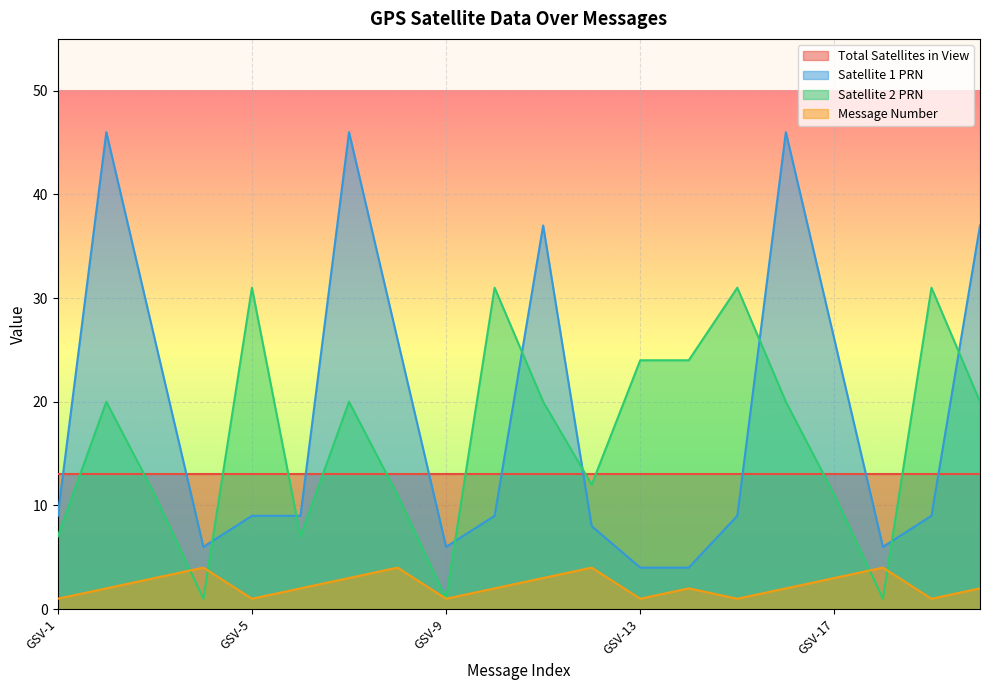

What is the value of the Satellite 1 PRN point at the 11th from the left?

37